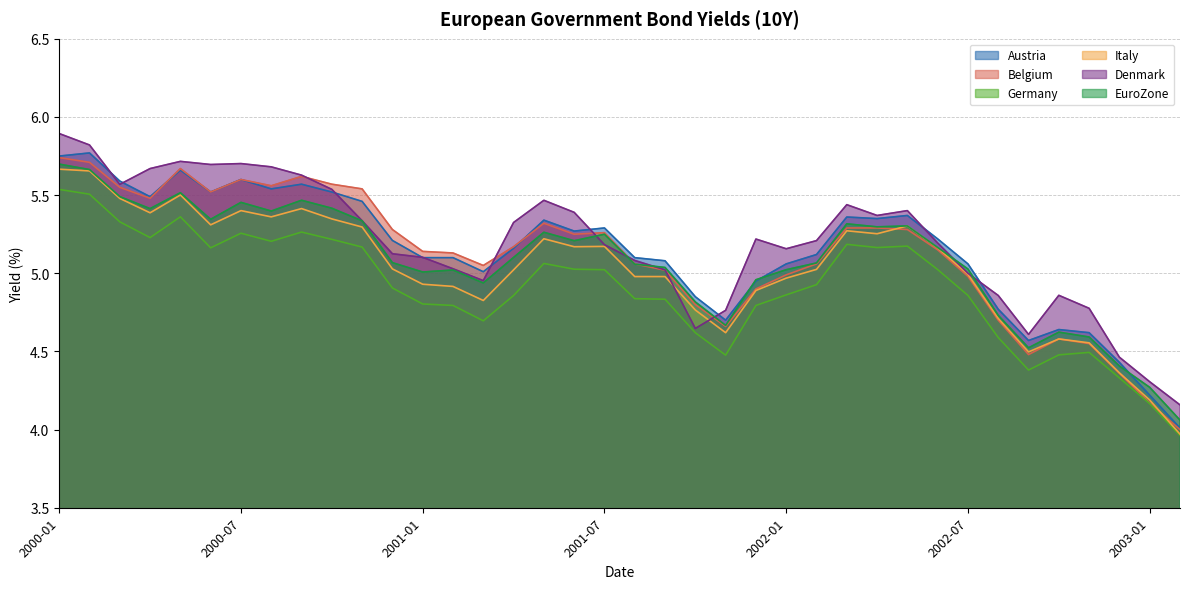

The Belgium series shows 4.2 at 2003-01. True or false?

True